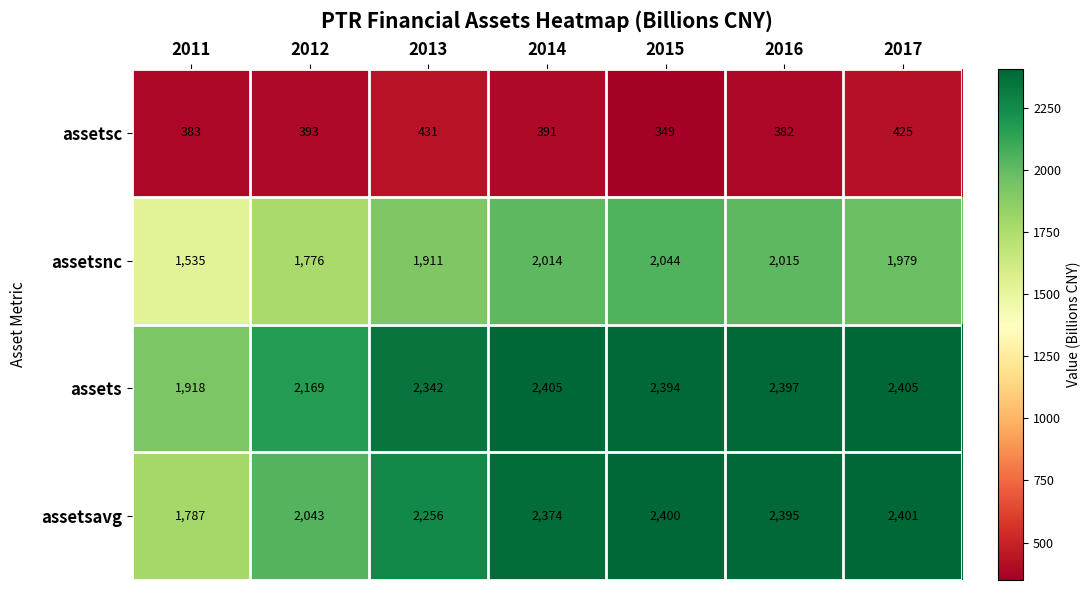

What value does the assetsc series have at 2012, to the nearest 5?

395